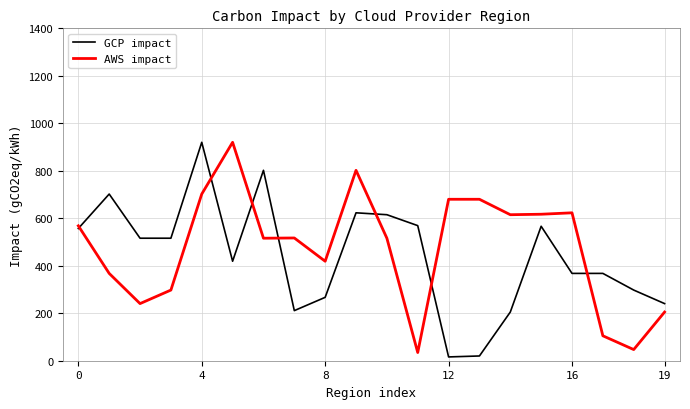

What is the maximum value shown in the chart?

920.0